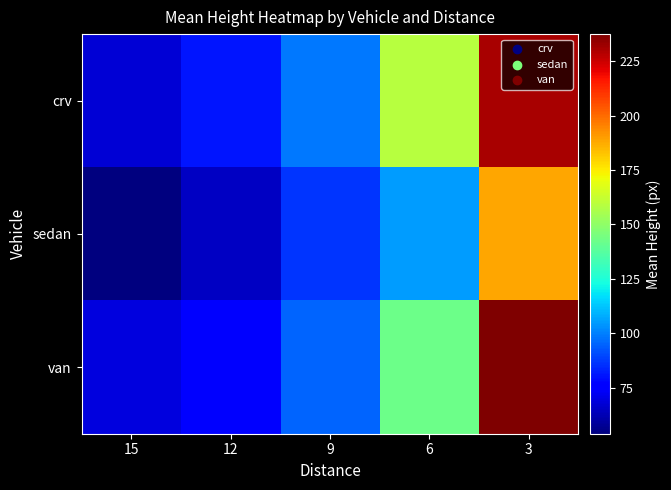

Rank the series at 12 from lowest to highest value.

sedan, van, crv